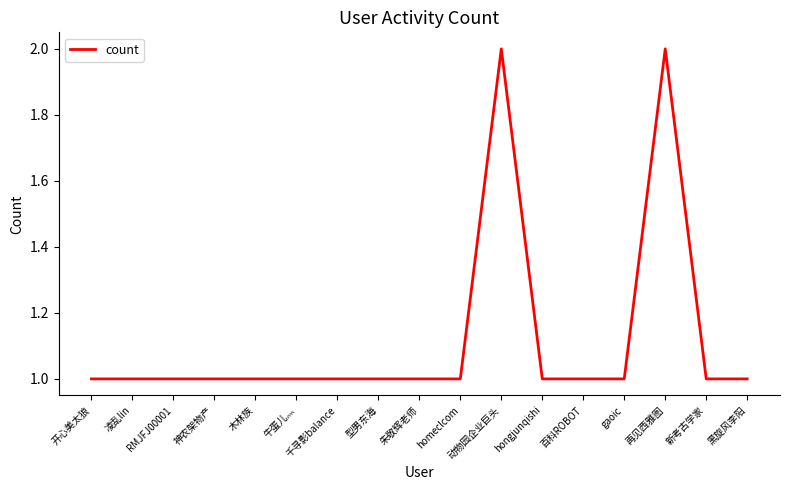

How many lines are shown in the chart?

1